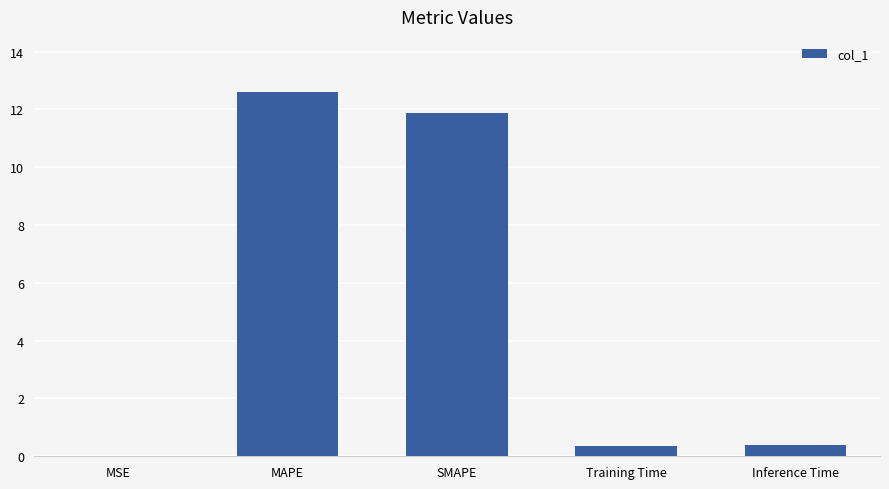

At which category does the chart reach its peak across all series?

MAPE